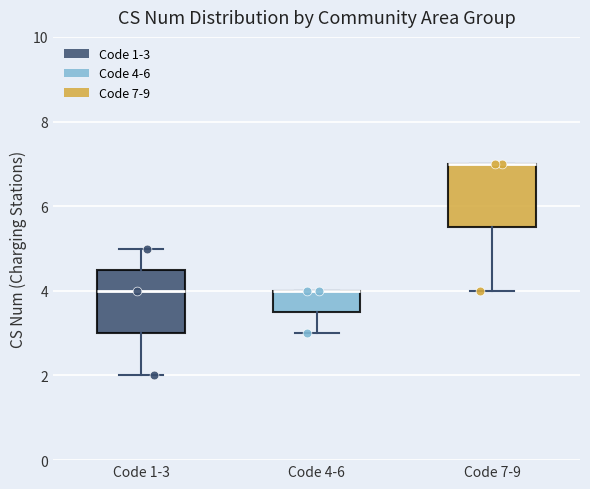

Reading left to right, transcribe this box plot: for each box, give where its median line is, the range the box spans, and where its two whiskers end, as read against the y-axis. The values are not printed on the chart, so give them approximately, as read against the axis.

Code 1-3: median 4.0, box 3.0 to 4.6, whiskers 2.0 to 5.0
Code 4-6: median 4.0 (drawn on the box's upper edge), box 3.6 to 4.0, whiskers 3.0 to 4.0
Code 7-9: median 7.0 (drawn on the box's upper edge), box 5.6 to 7.0, whiskers 4.0 to 7.0